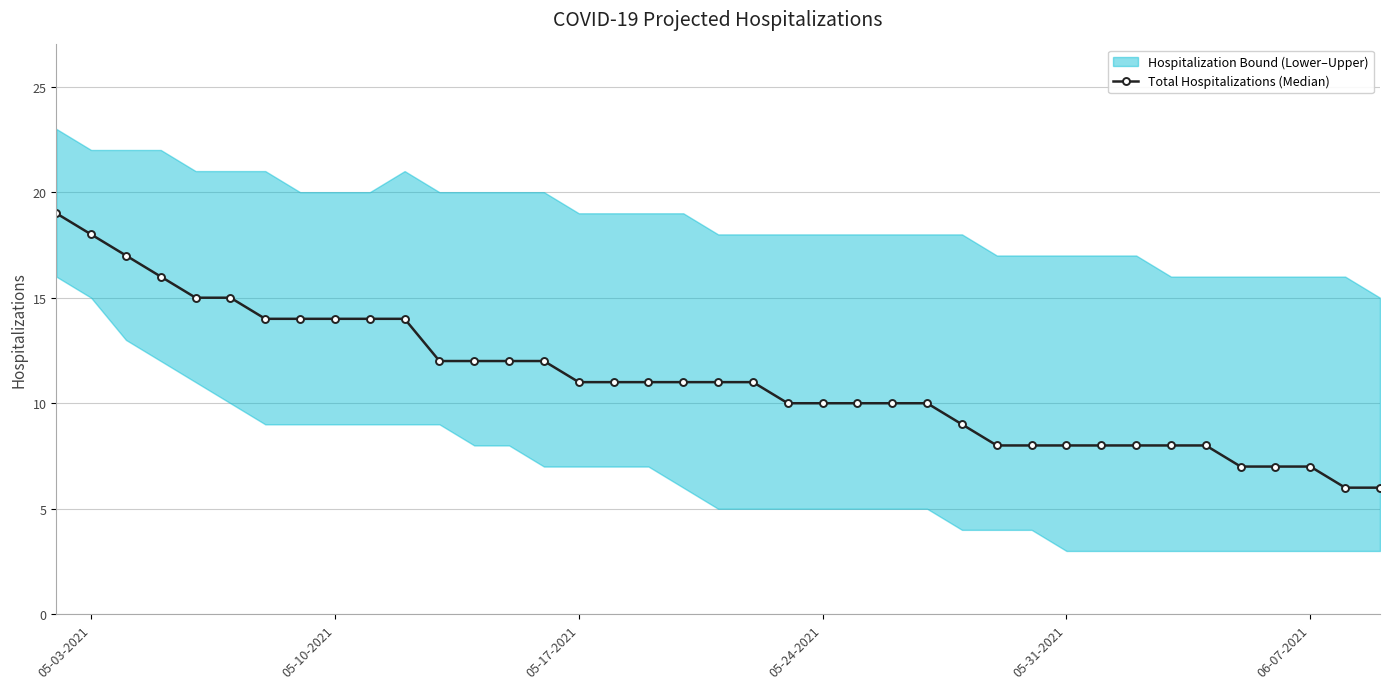

True or false: Total Hospitalizations (Median) has a value of 3 at 06-07-2021.

False